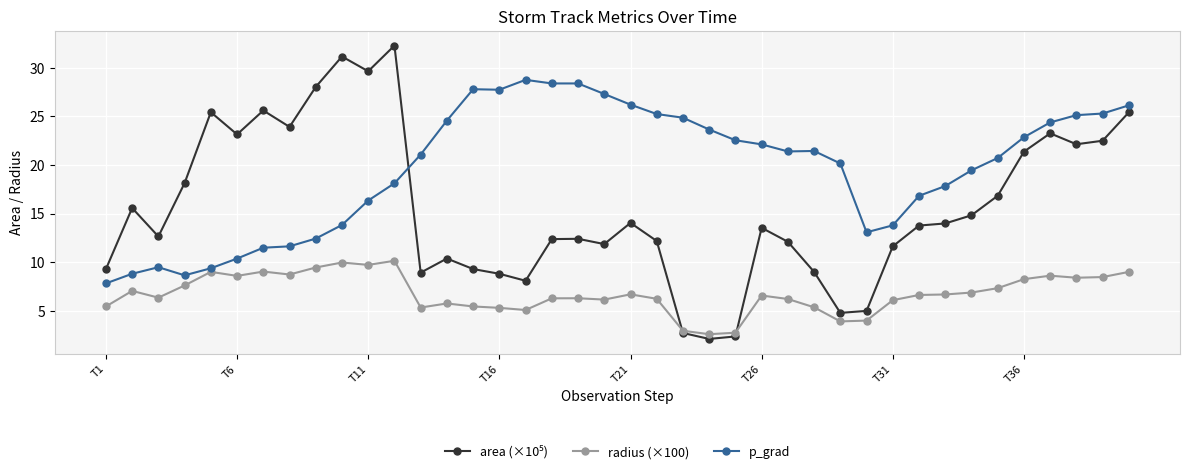

True or false: p_grad has more than 2 points higher than both neighbors.

True